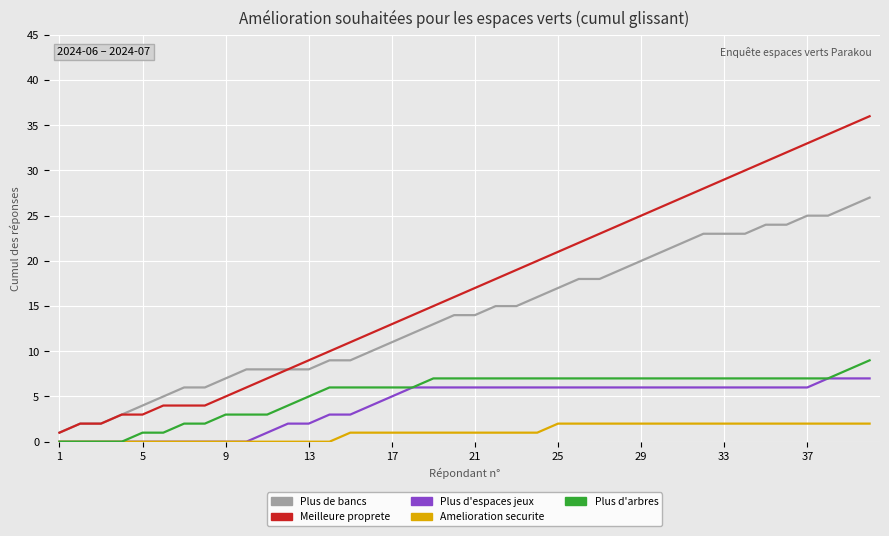

What are all the series names shown in the legend?

Plus de bancs, Meilleure proprete, Plus d'espaces jeux, Amelioration securite, Plus d'arbres